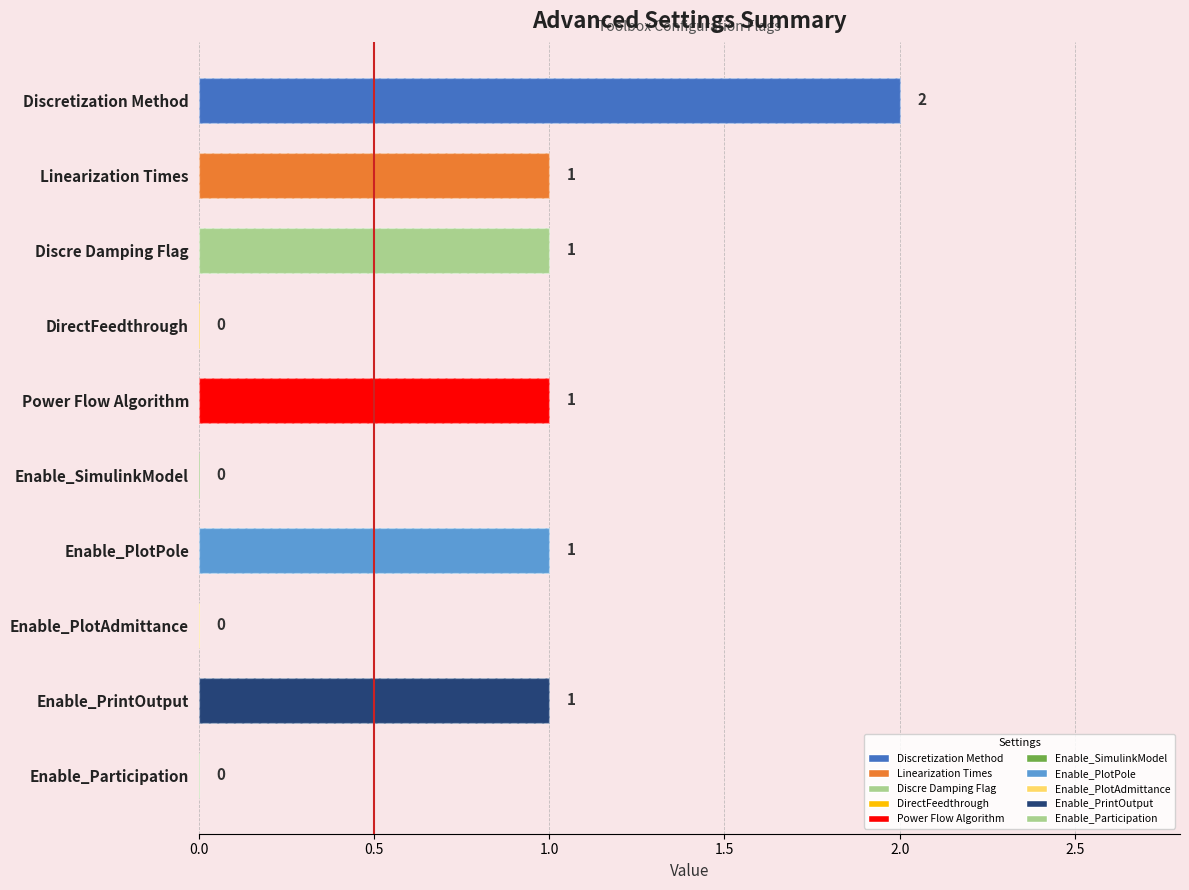

At which label does the data first exceed 1?

Discretization Method